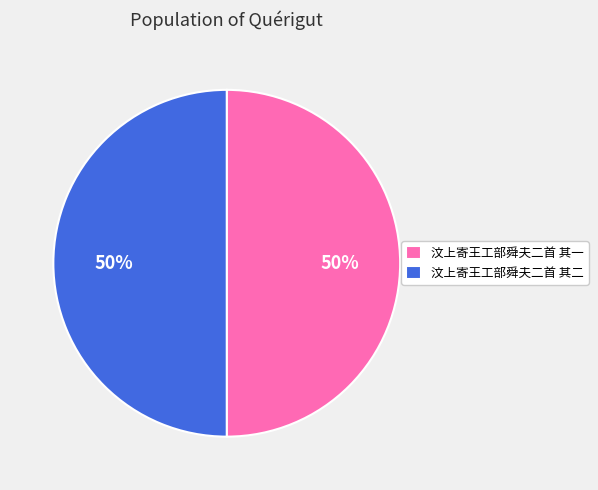

Approximately how many times larger is the value at 汶上寄王工部舜夫二首 其二 compared to 汶上寄王工部舜夫二首 其一?

1.0